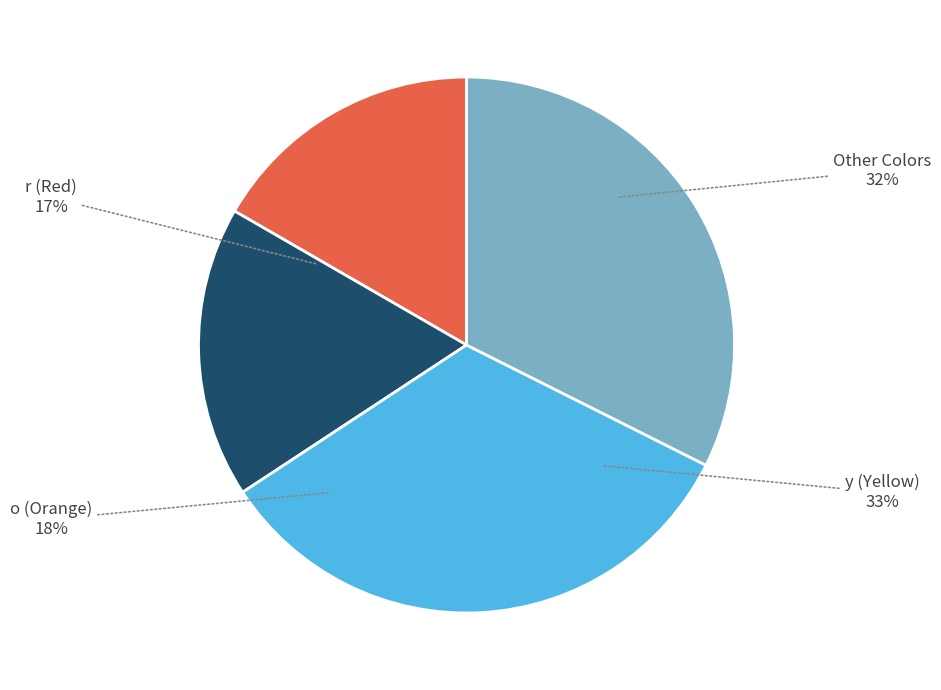

Which has a higher value, r or other?

other